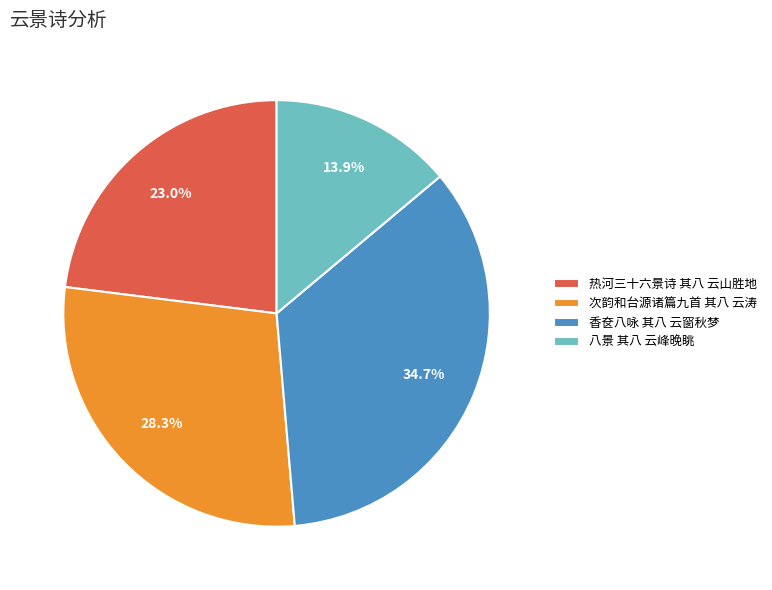

To the nearest percent, what is the combined percentage of 八景 其八 云峰晚眺 and 香奁八咏 其八 云窗秋梦?

49%